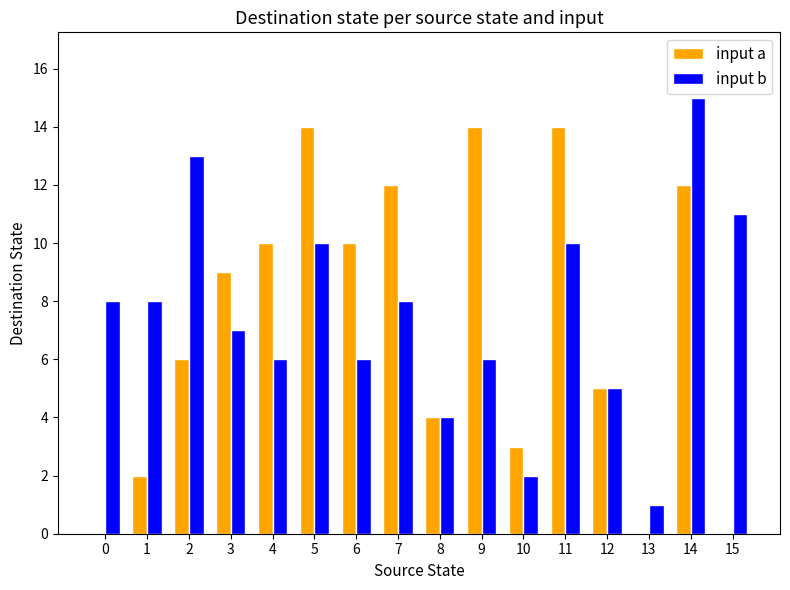

At which category is the sum across all series the highest?

14